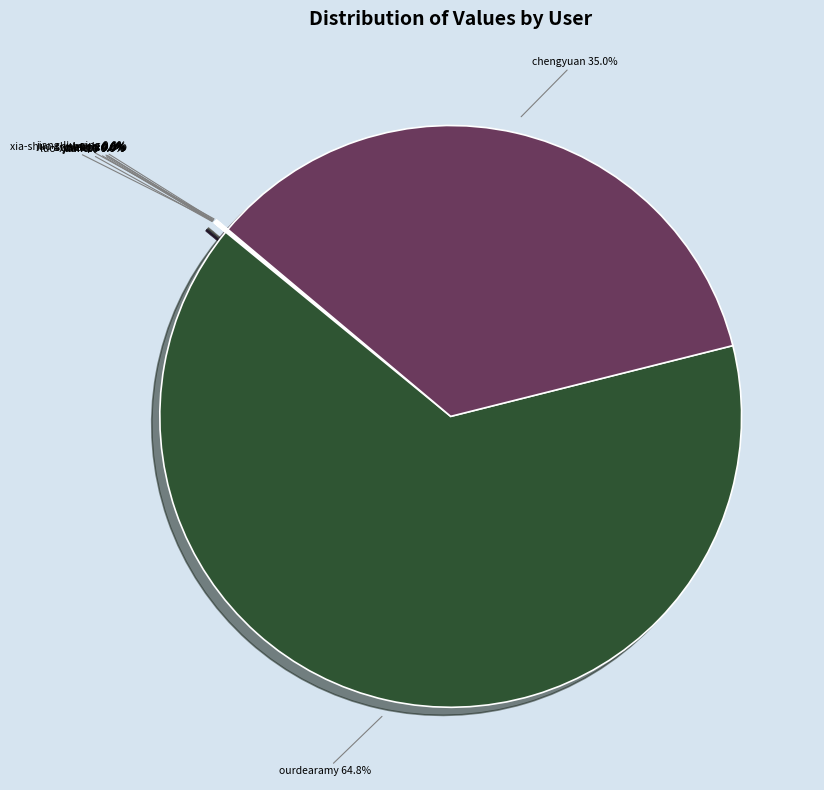

Is it true that simple is 1% of the pie?

False